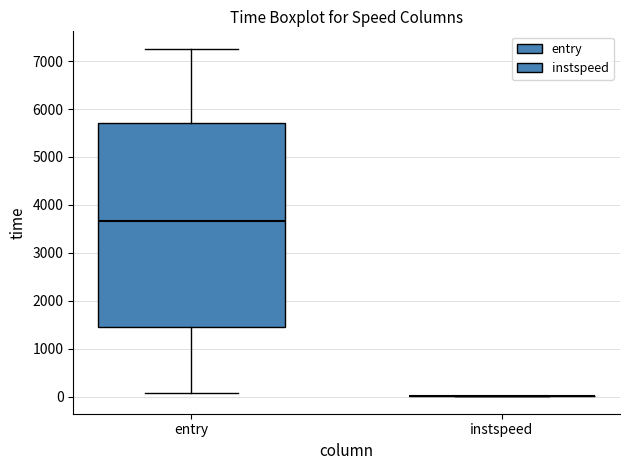

Reading left to right, read every box against the y-axis: the position of its median line, the range the box covers, and the ends of its whiskers. The values are not printed on the chart, so give them approximately, as read against the axis.

entry: median 3700, box 1500 to 5700, whiskers 100 to 7300
instspeed: box collapsed to a line at 0, whiskers 0 to 0